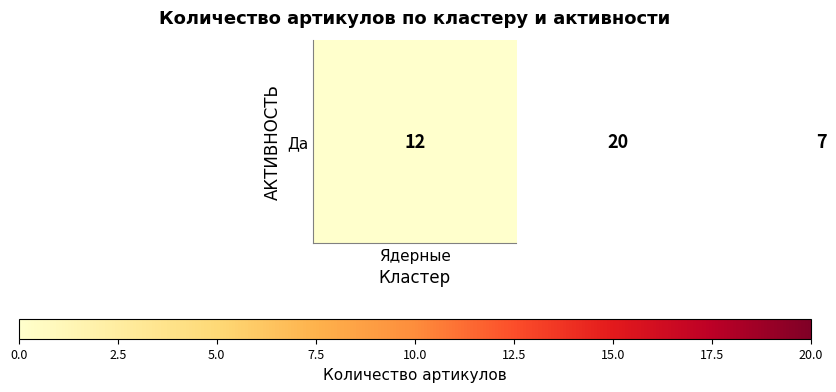

What is the difference between the maximum and minimum values?

13